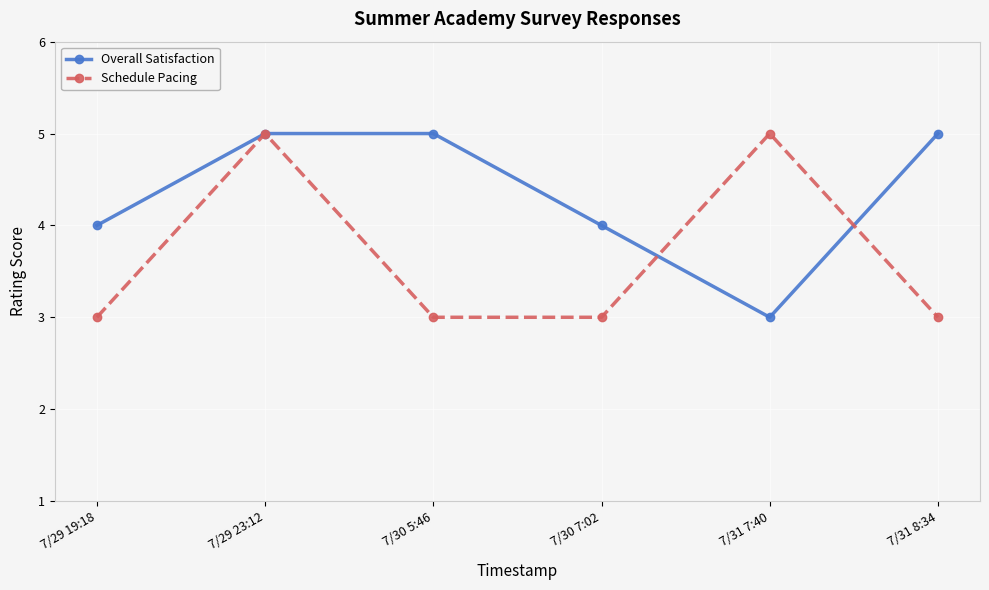

In Overall Satisfaction, how many points are lower than both neighbors (excluding endpoints)?

1